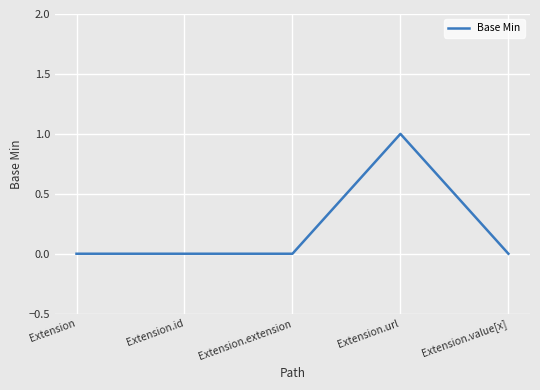

What is the greatest value displayed?

1